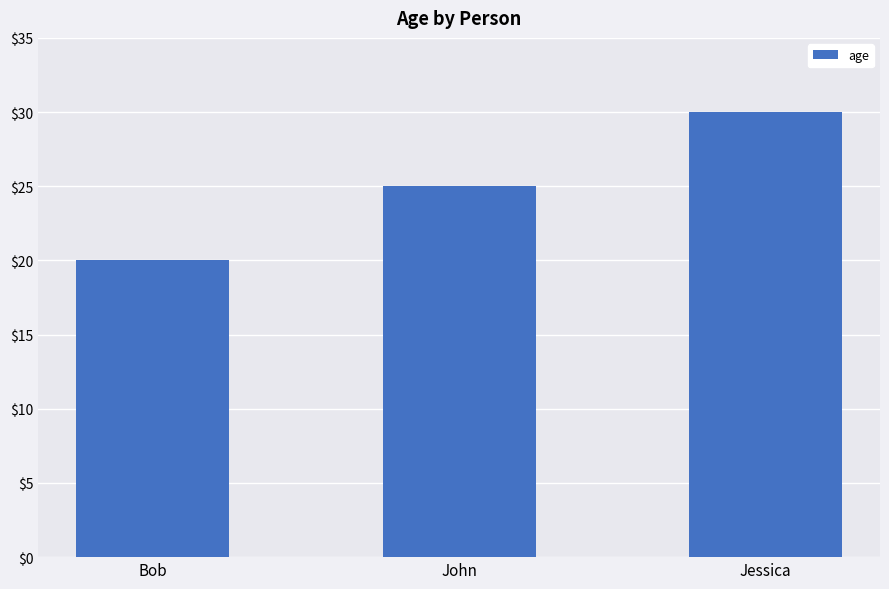

At which label is the value closest to 25?

John